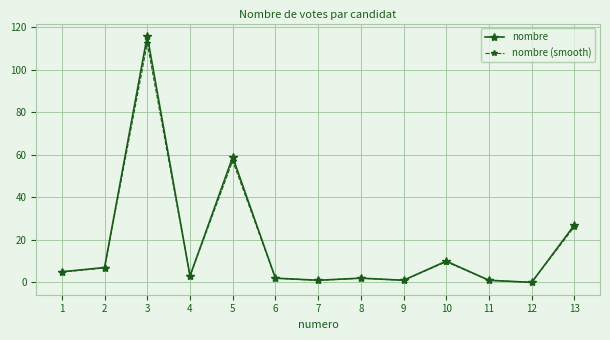

True or false: nombre (smooth) has more than 0 points higher than both neighbors.

True